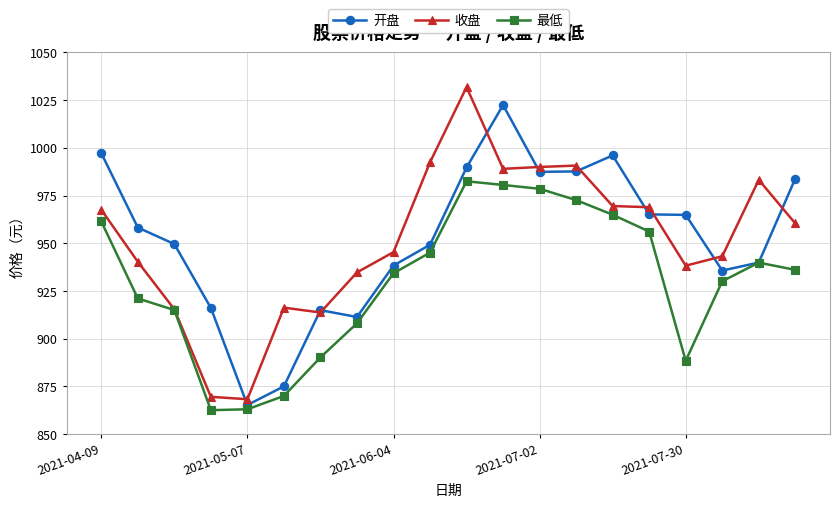

What is the minimum value for 收盘?

868.3